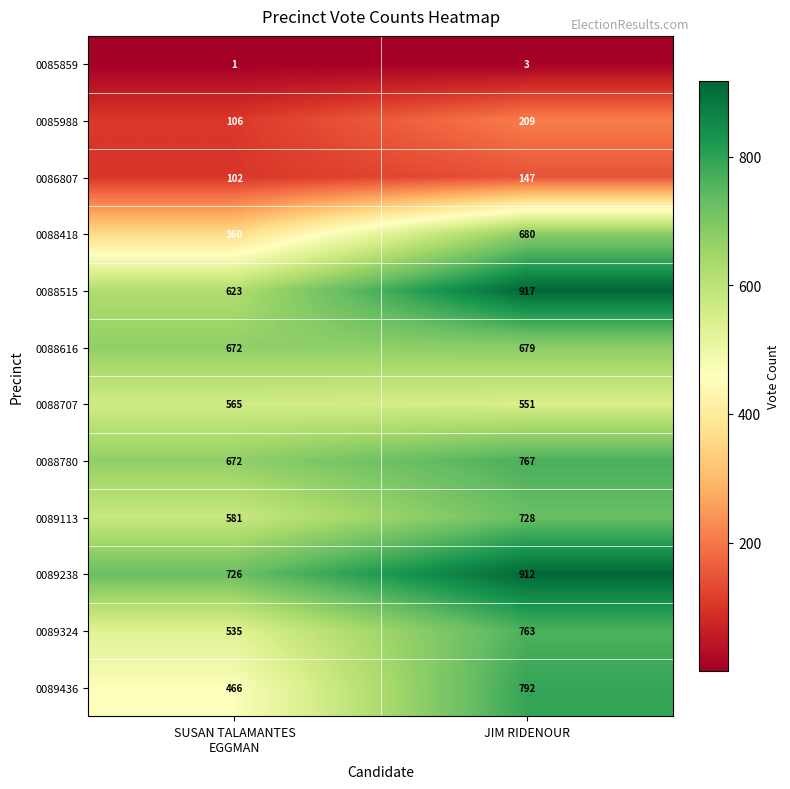

Between SUSAN TALAMANTES
EGGMAN and JIM RIDENOUR, which series saw the biggest shift?

0089436